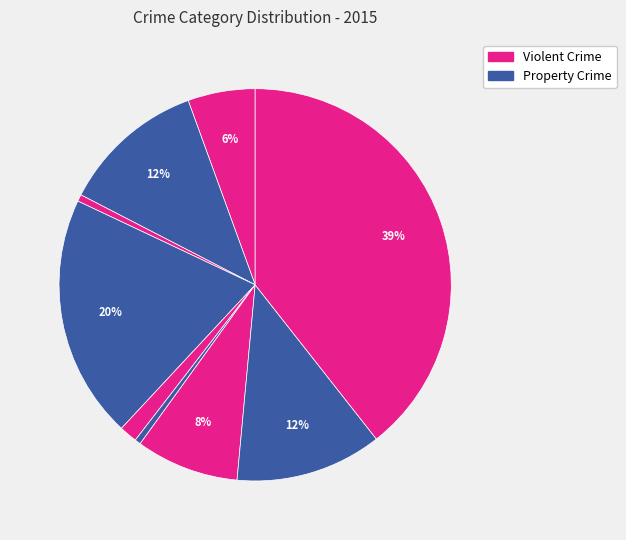

Rank the categories by value from lowest to highest.

Homicide, Arson, Criminal Sexual Assault, Aggravated Assault, Motor Vehicle Theft, Aggravated Battery, Robbery, Burglary, Theft